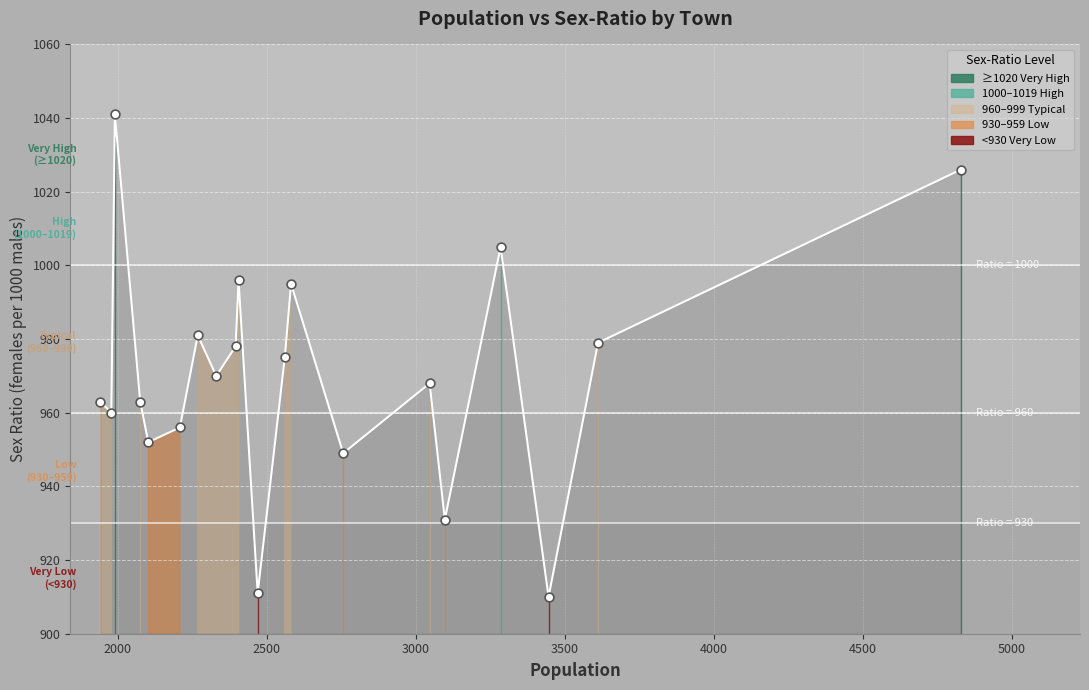

Which has a higher value, Khongia or Molia Gaon?

Molia Gaon